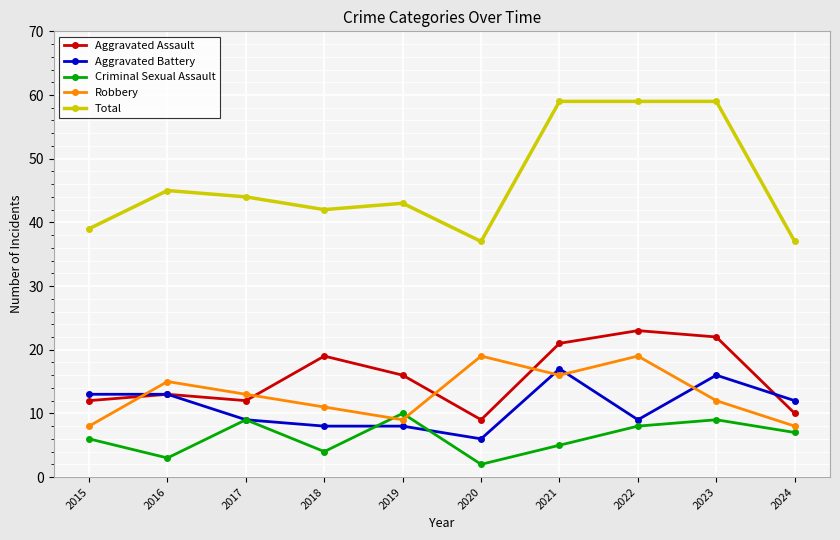

The Aggravated Assault series shows 12 at 2017. True or false?

True